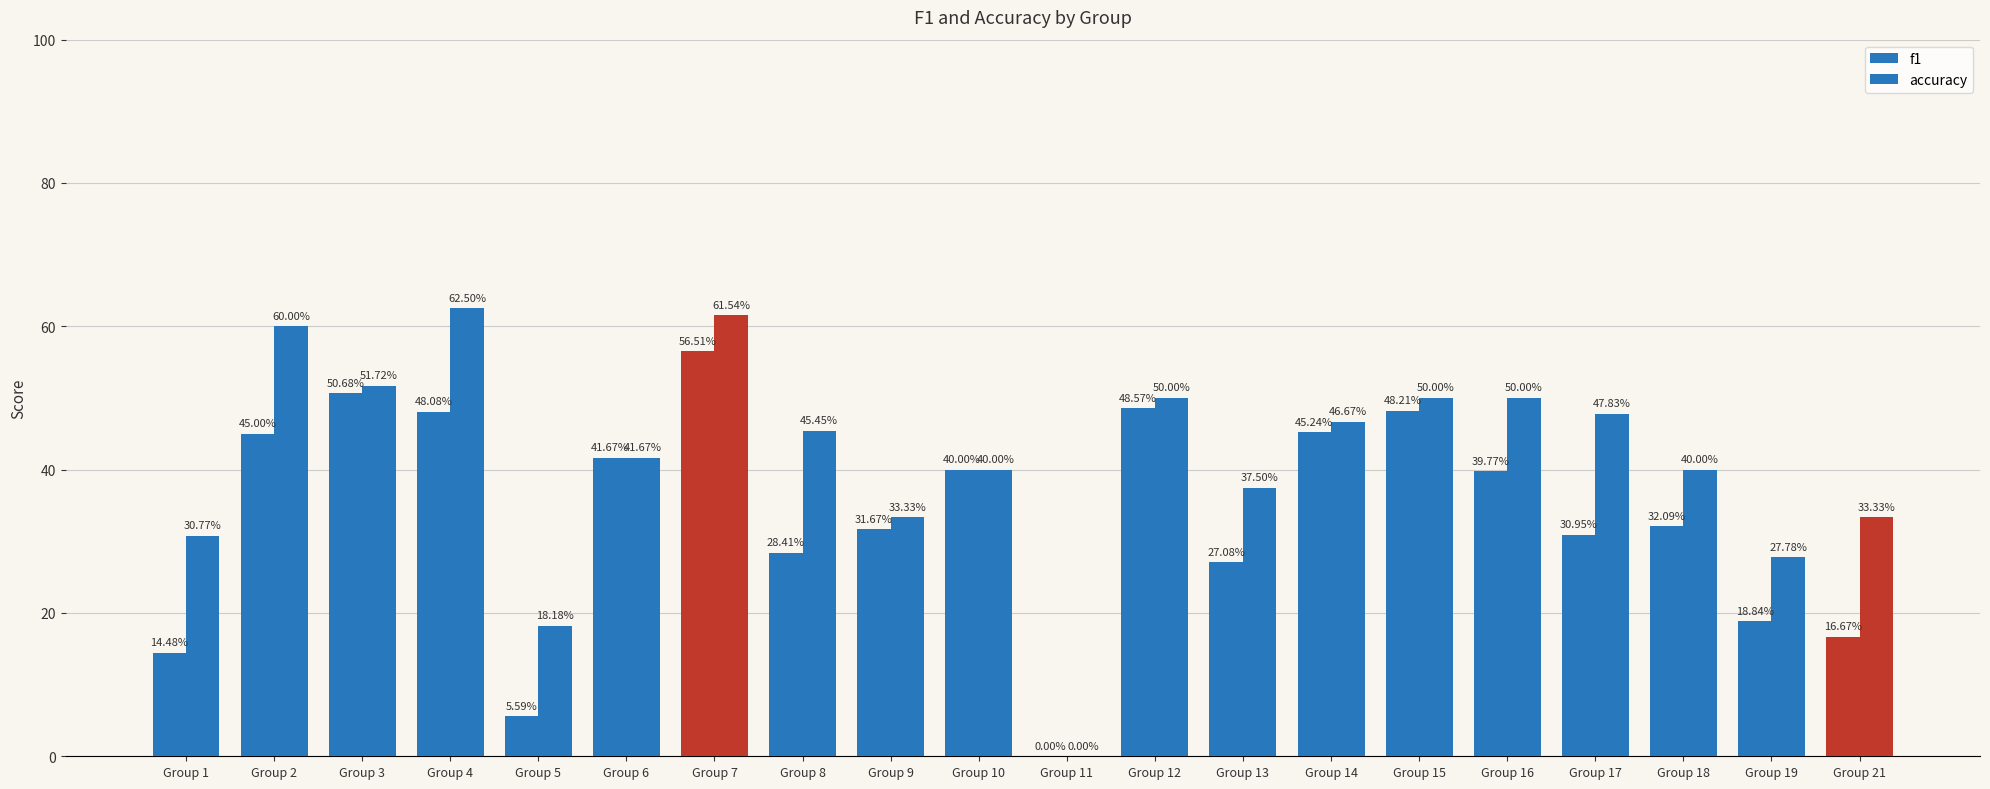

Which label corresponds to the largest value in the chart?

Group 4